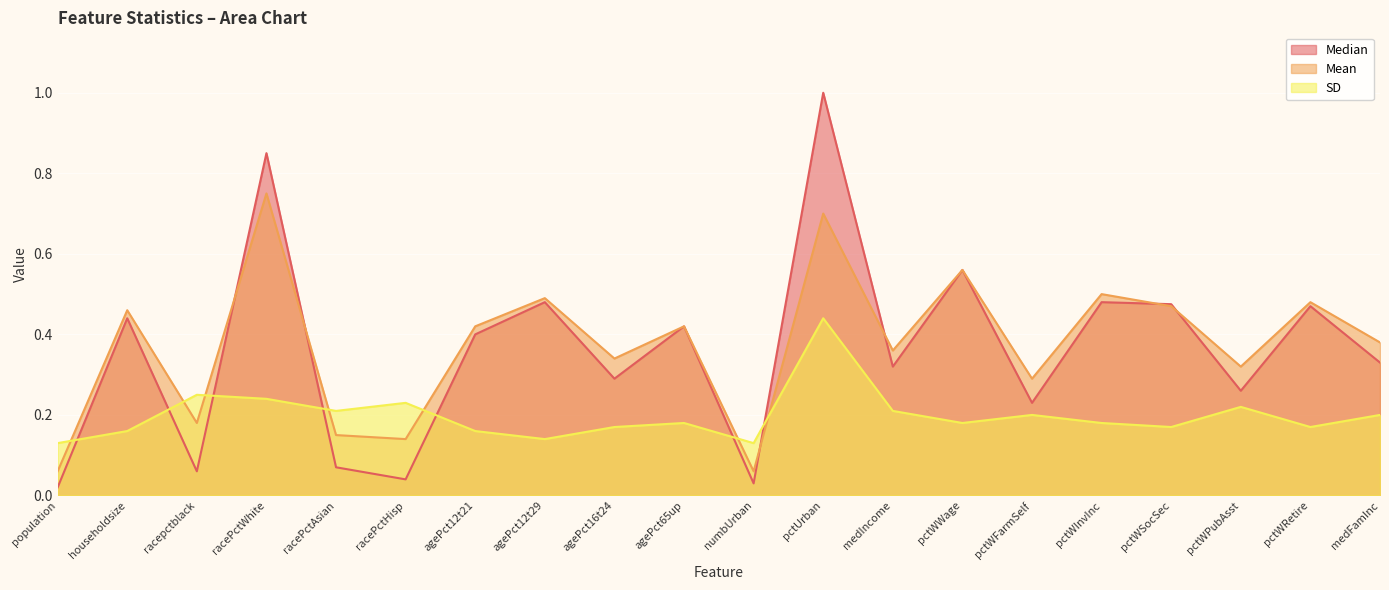

What is the spread (max minus min) of values at agePct12t21?

0.3